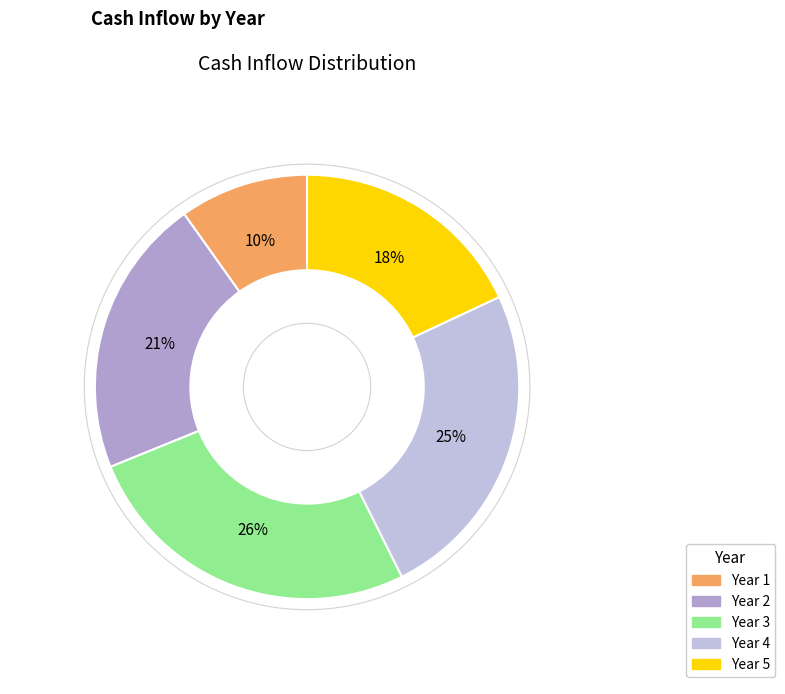

To the nearest percent, what portion does Year 4 represent?

25%